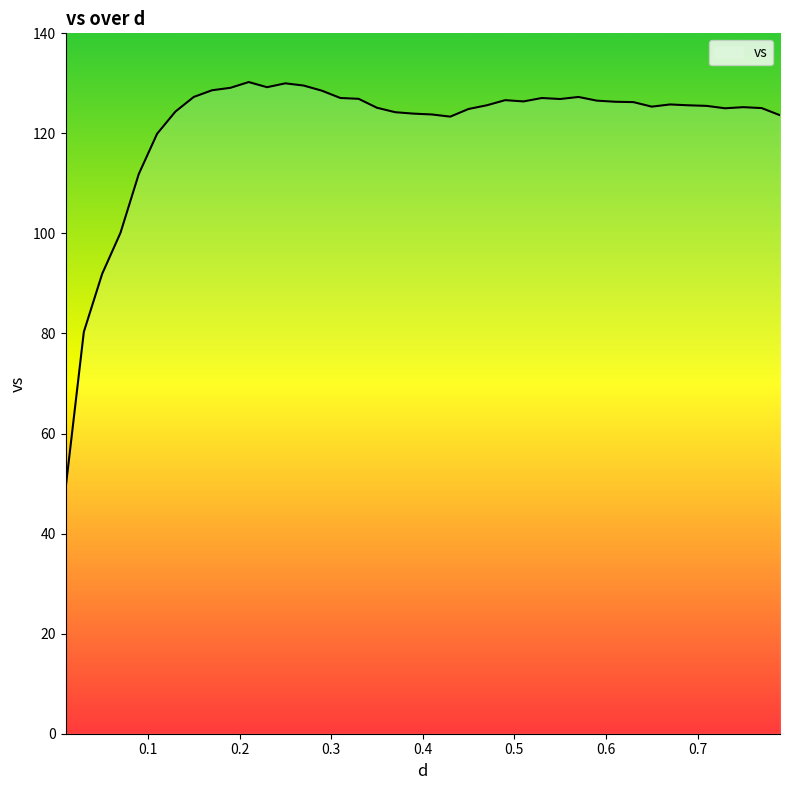

What is the greatest value displayed?

130.3